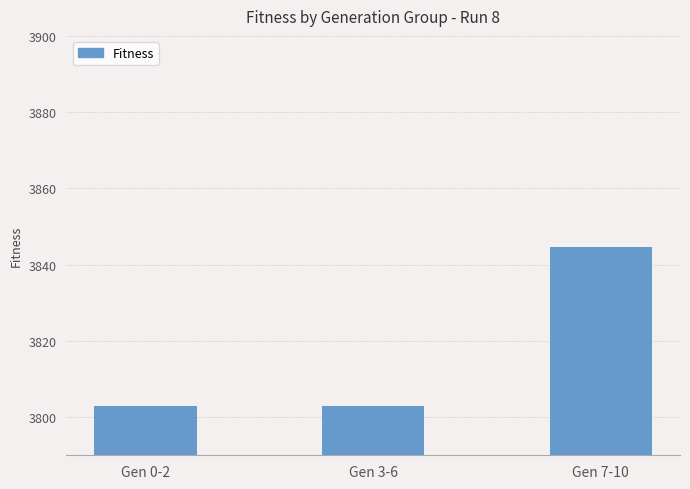

Approximately how many times larger is the value at Gen 3-6 compared to Gen 7-10?

1.0